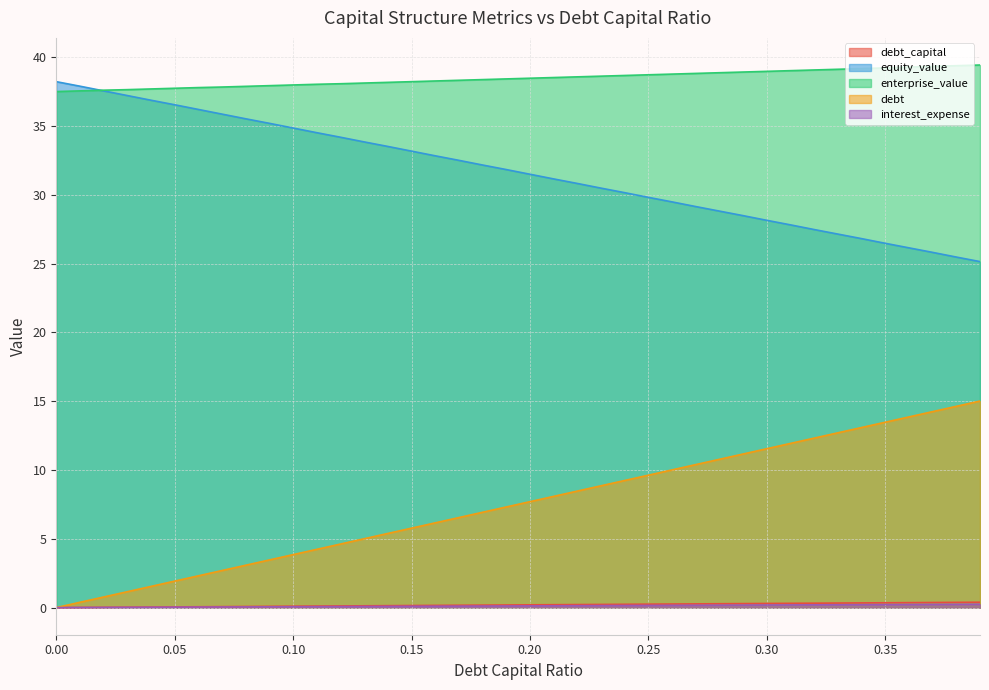

At which category is the sum across all series the highest?

0.39